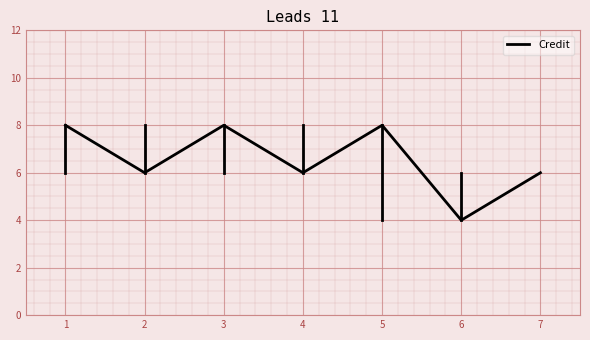

Reading left to right, extract all data points from this chart.

8	6	8	6	8	4	6